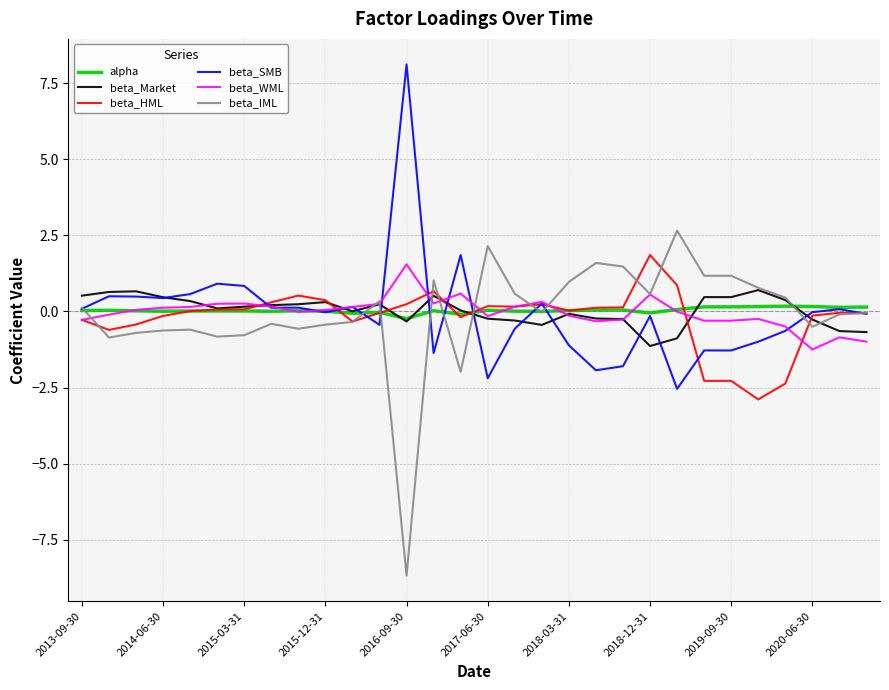

What is the maximum value for beta_Market?

0.7